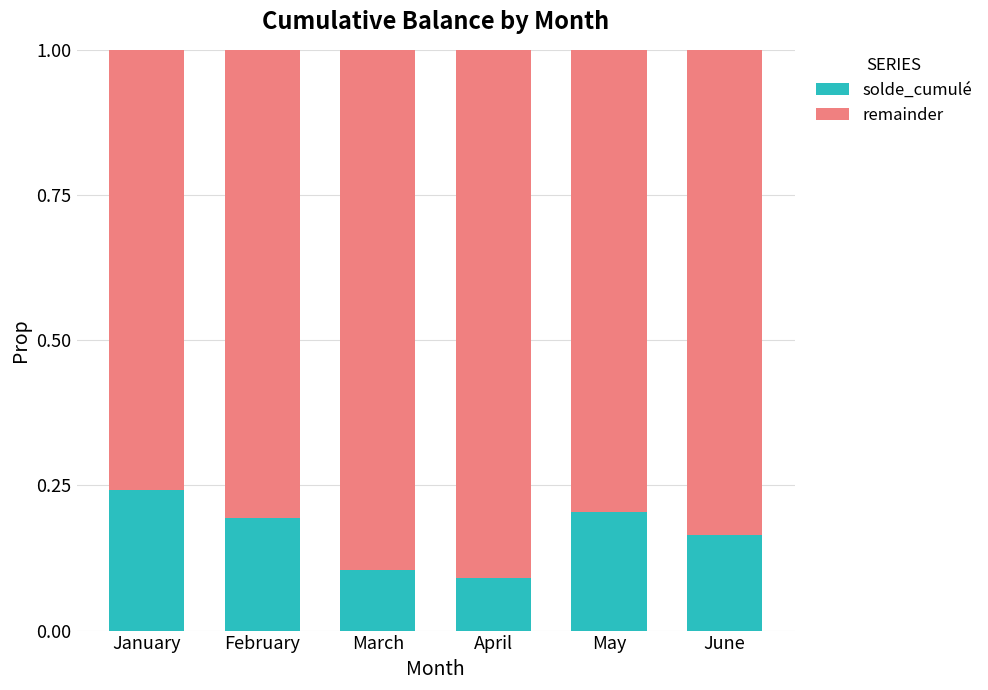

True or false: solde_cumulé has a value of 0.2 at May.

True